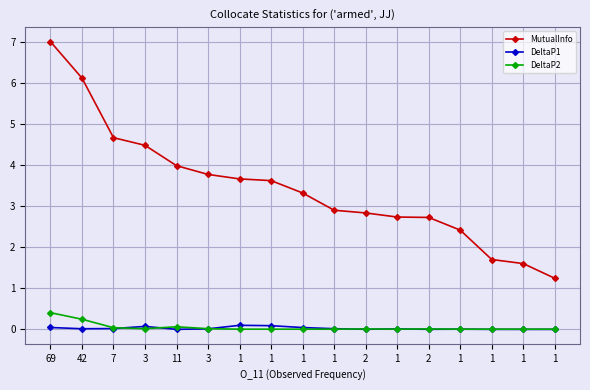

Is it true that MutualInfo equals 6.1 at 42?

True